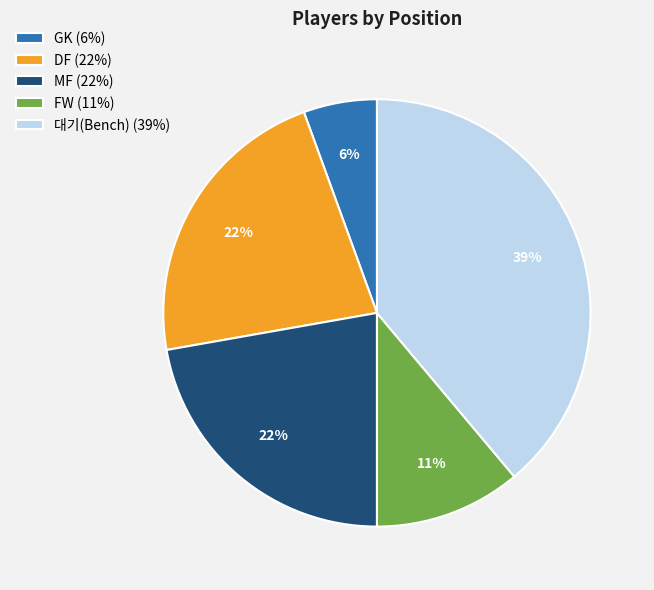

Which category has the smallest portion of the pie?

GK